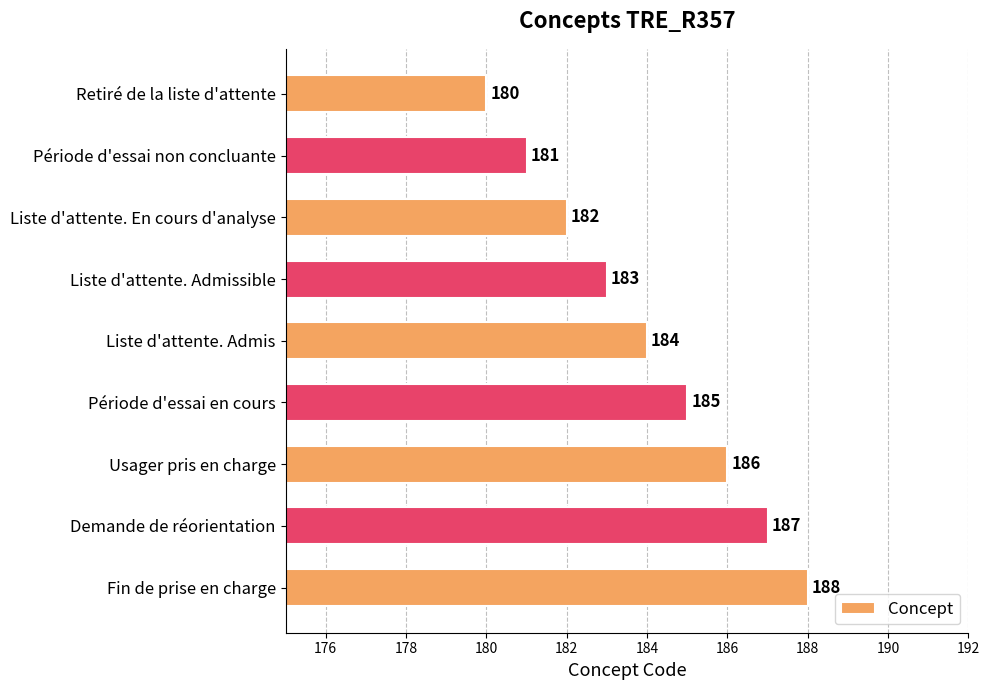

Which label corresponds to the smallest value in the chart?

Retiré de la liste d'attente